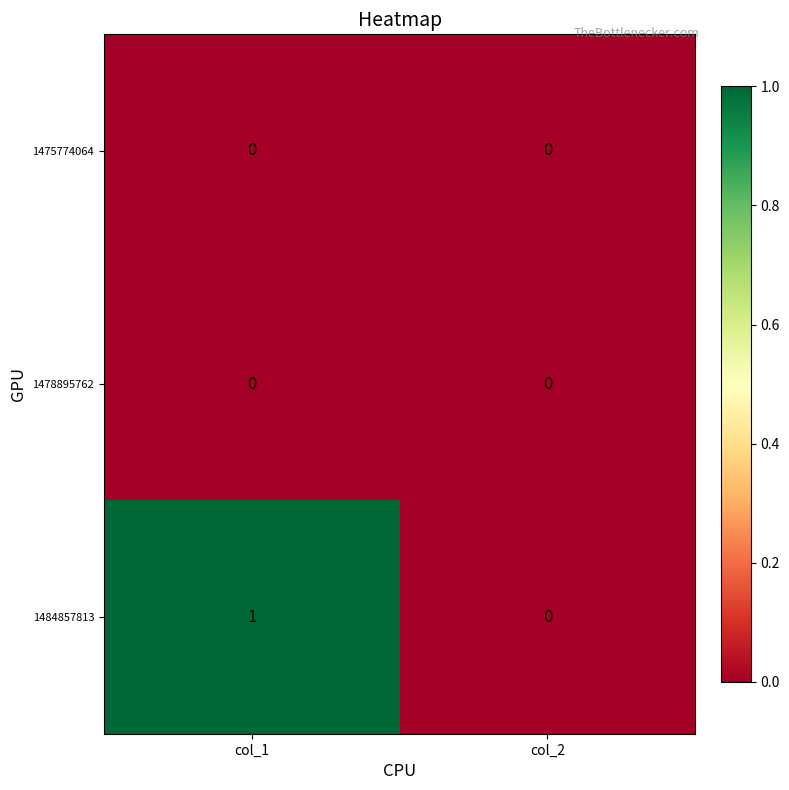

Rank the categories by 1484857813 value from lowest to highest.

col_2, col_1